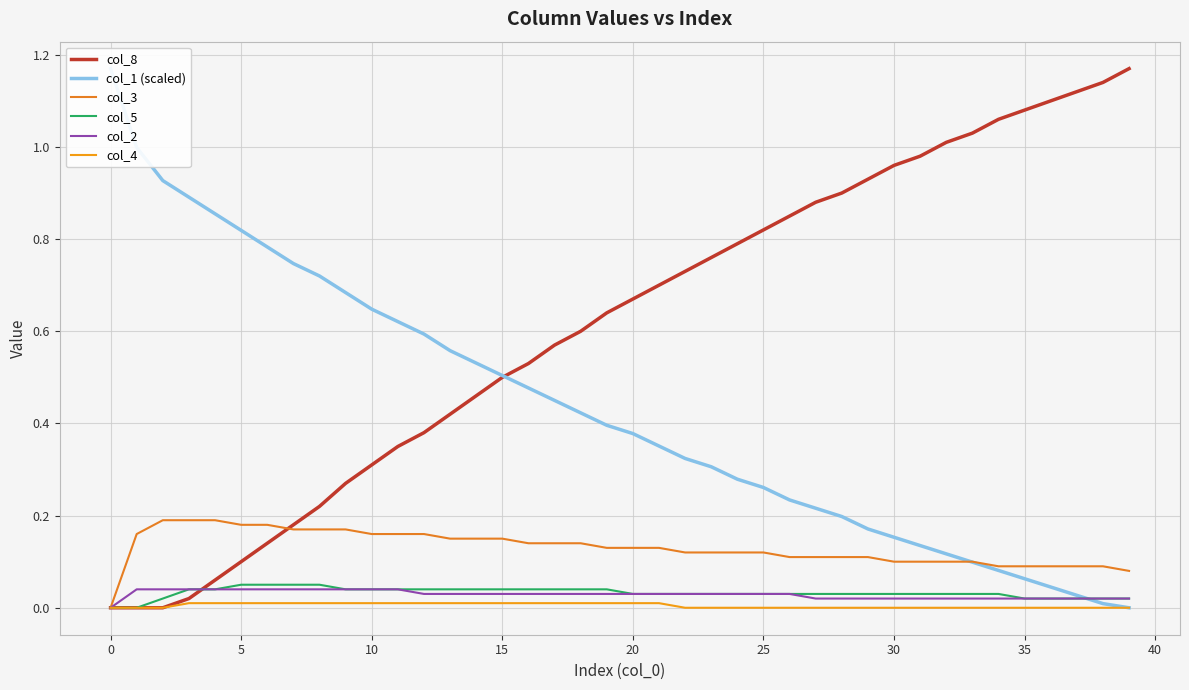

Is it true that col_2 equals 0.0 at 36?

True